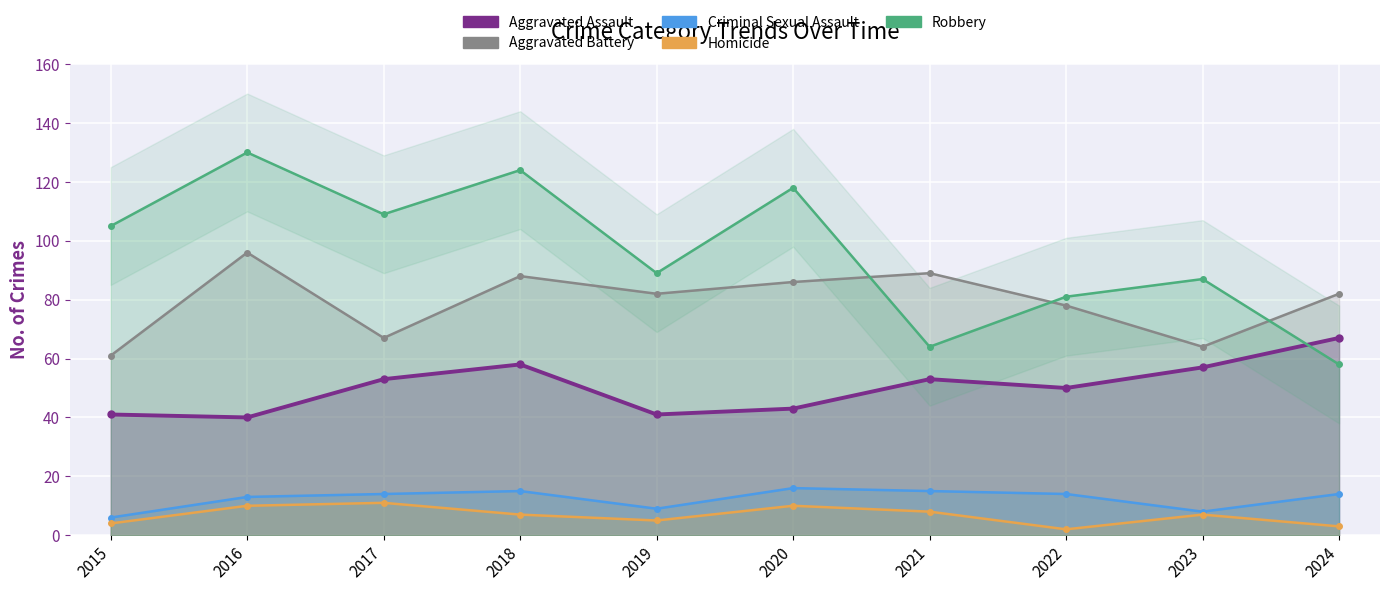

Reading left to right, extract all data points from this chart.

Aggravated Assault: 2015=41	2016=40	2017=53	2018=58	2019=41	2020=43	2021=53	2022=50	2023=57	2024=67
Aggravated Battery: 2015=61	2016=96	2017=67	2018=88	2019=82	2020=86	2021=89	2022=78	2023=64	2024=82
Criminal Sexual Assault: 2015=6	2016=13	2017=14	2018=15	2019=9	2020=16	2021=15	2022=14	2023=8	2024=14
Homicide: 2015=4	2016=10	2017=11	2018=7	2019=5	2020=10	2021=8	2022=2	2023=7	2024=3
Robbery: 2015=105	2016=130	2017=109	2018=124	2019=89	2020=118	2021=64	2022=81	2023=87	2024=58